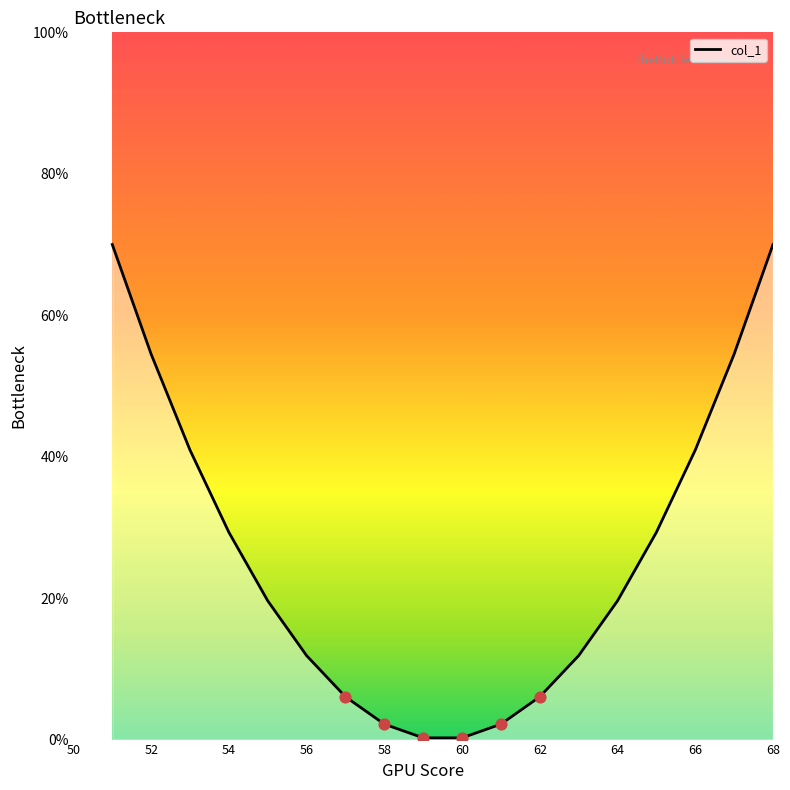

What is the difference between the maximum and minimum values?

69.8